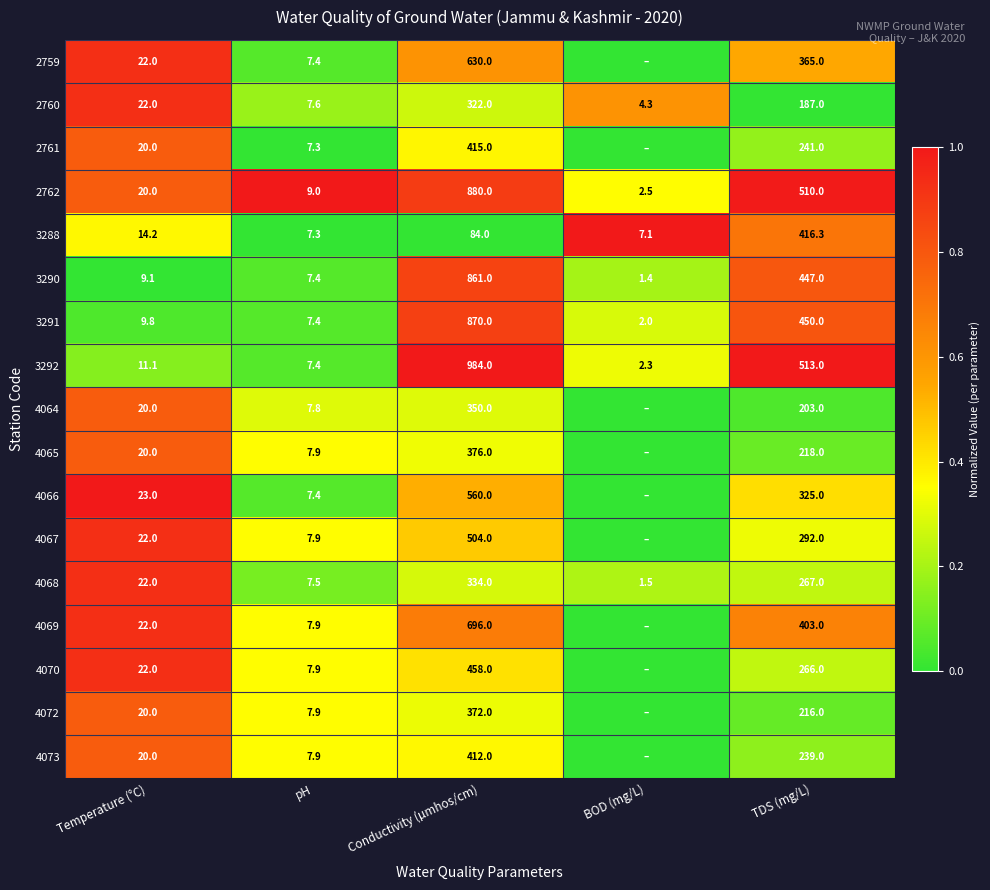

Is the value of 4069 at Conductivity (µmhos/cm) greater than the value of 2760 at BOD (mg/L)?

Yes